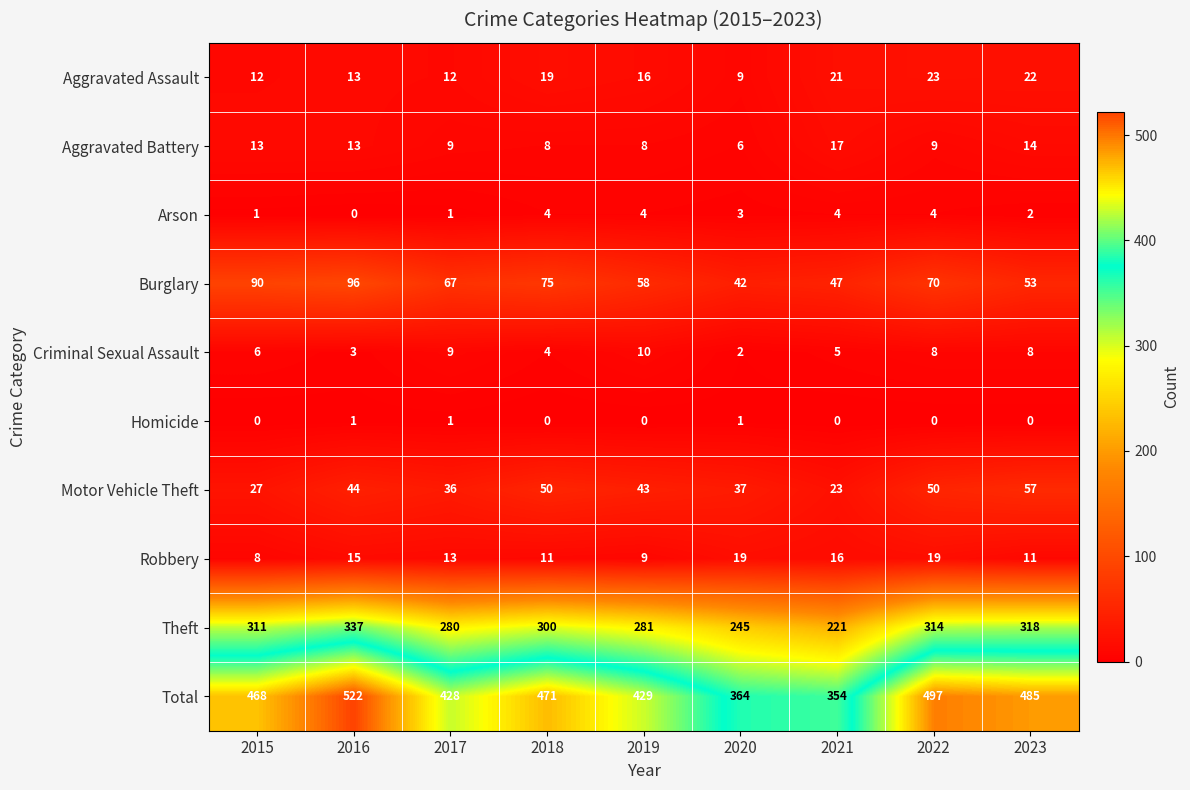

At 2022, list the series in order from largest to smallest.

Total, Theft, Burglary, Motor Vehicle Theft, Aggravated Assault, Robbery, Aggravated Battery, Criminal Sexual Assault, Arson, Homicide